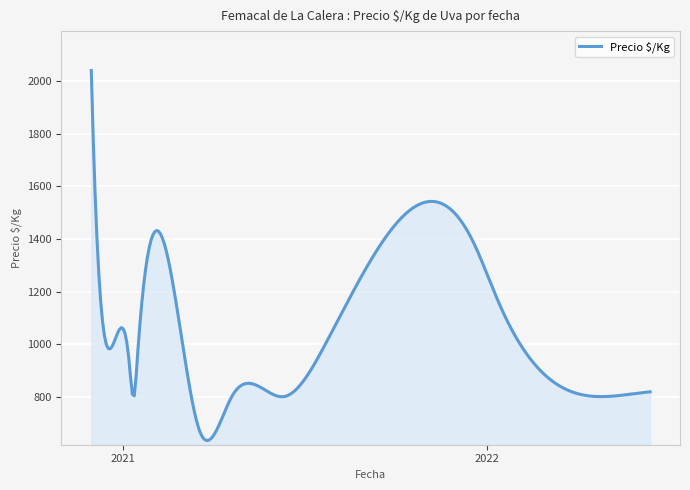

What is the greatest value displayed?

2041.5